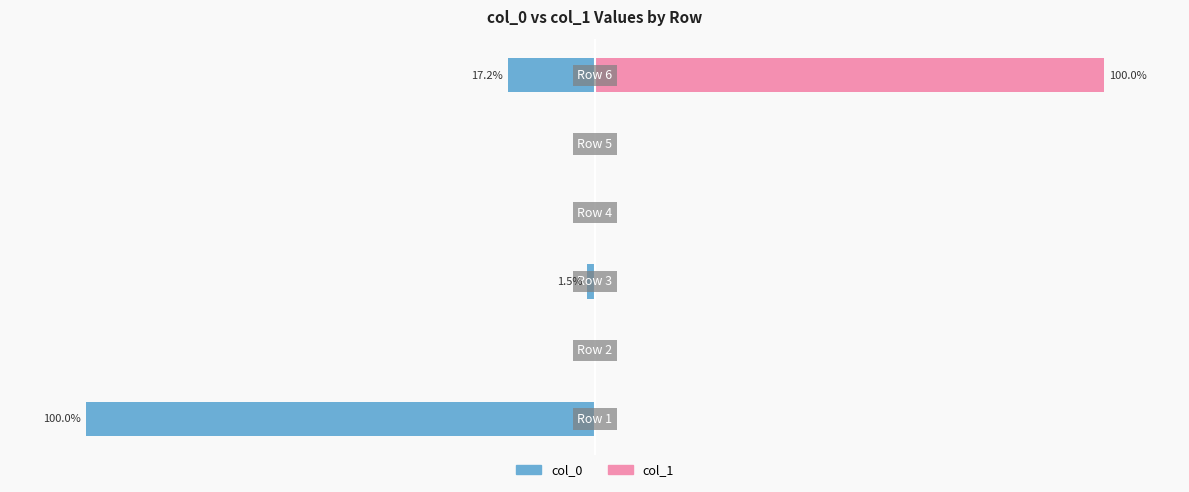

Between −150 and 100, which series saw the biggest shift?

col_1